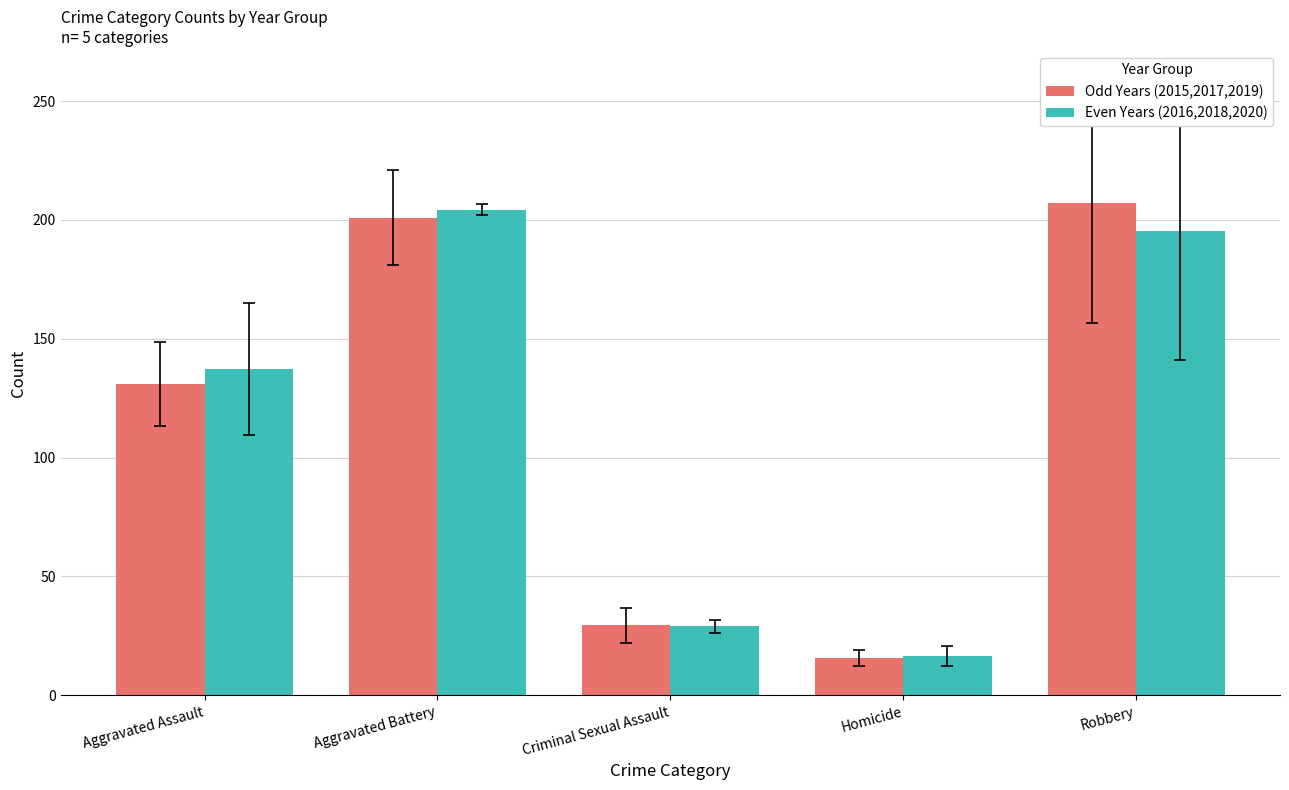

Between Aggravated Assault and Homicide, which series saw the biggest shift?

Even Years (2016,2018,2020)